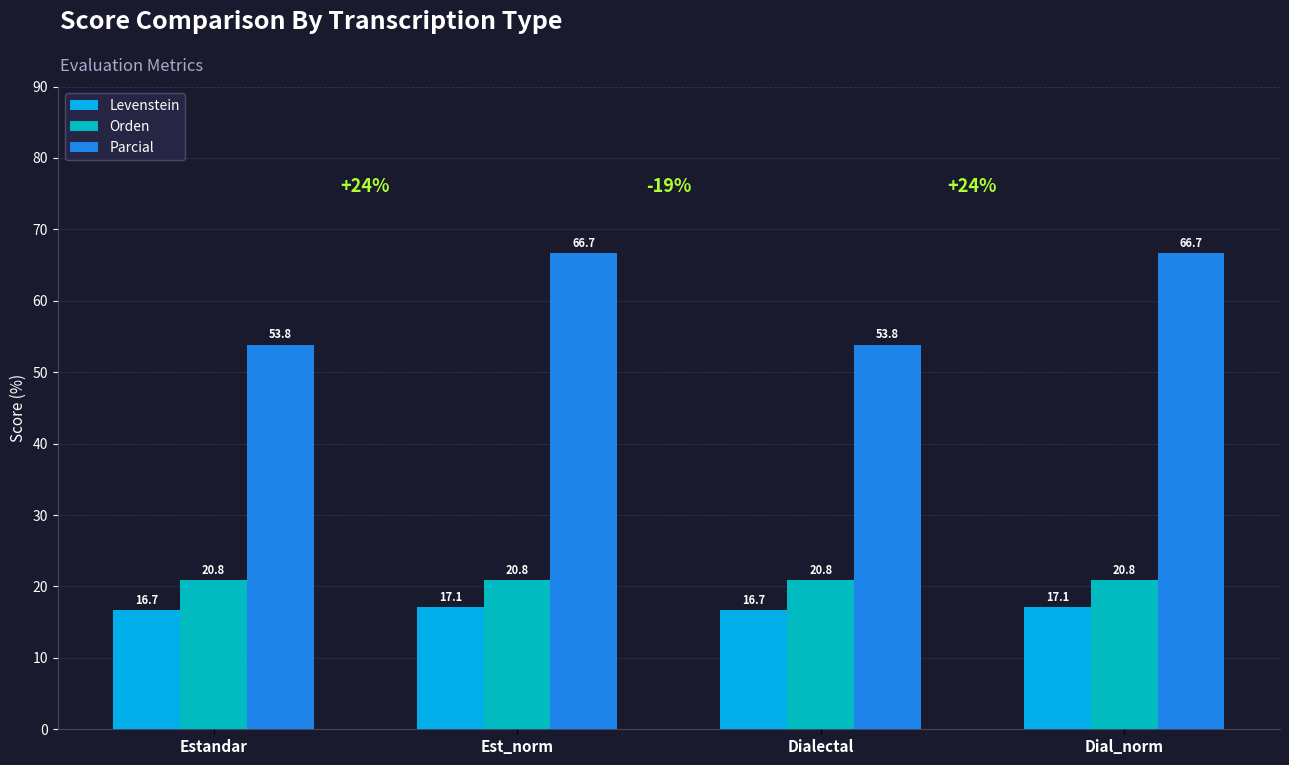

What is the minimum value shown in the chart?

16.7